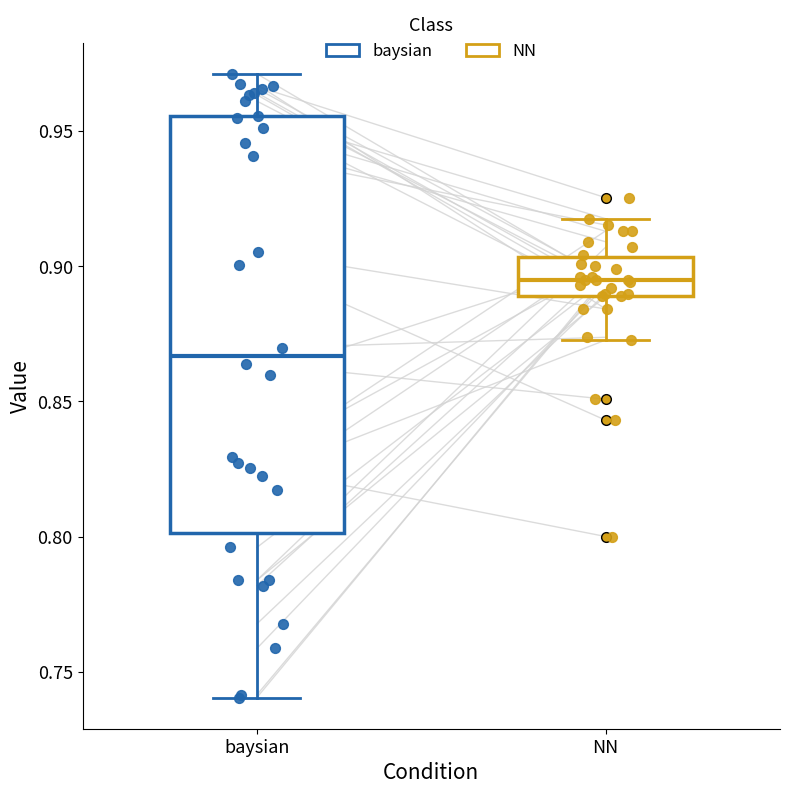

Which box is the tallest, from its lower edge to its upper edge?

baysian